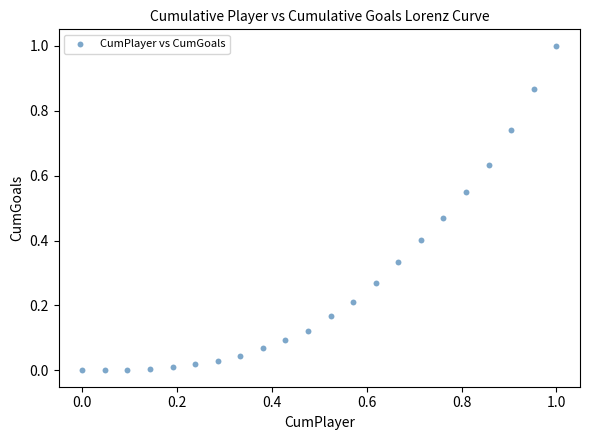

What is the range of Y values (max minus min)?

1.0